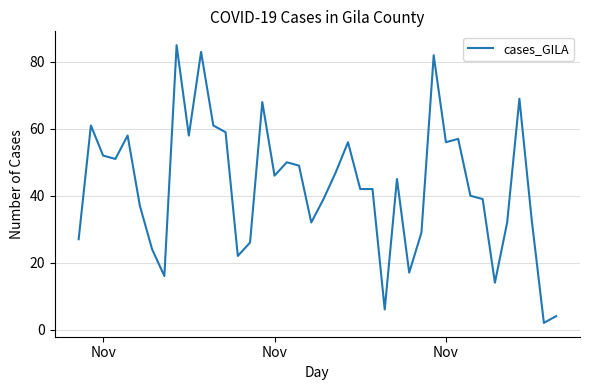

How many lines are shown in the chart?

1